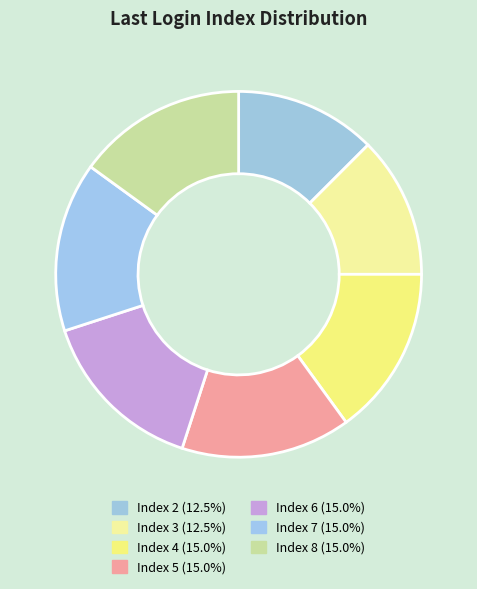

How many segments does this pie chart have?

7